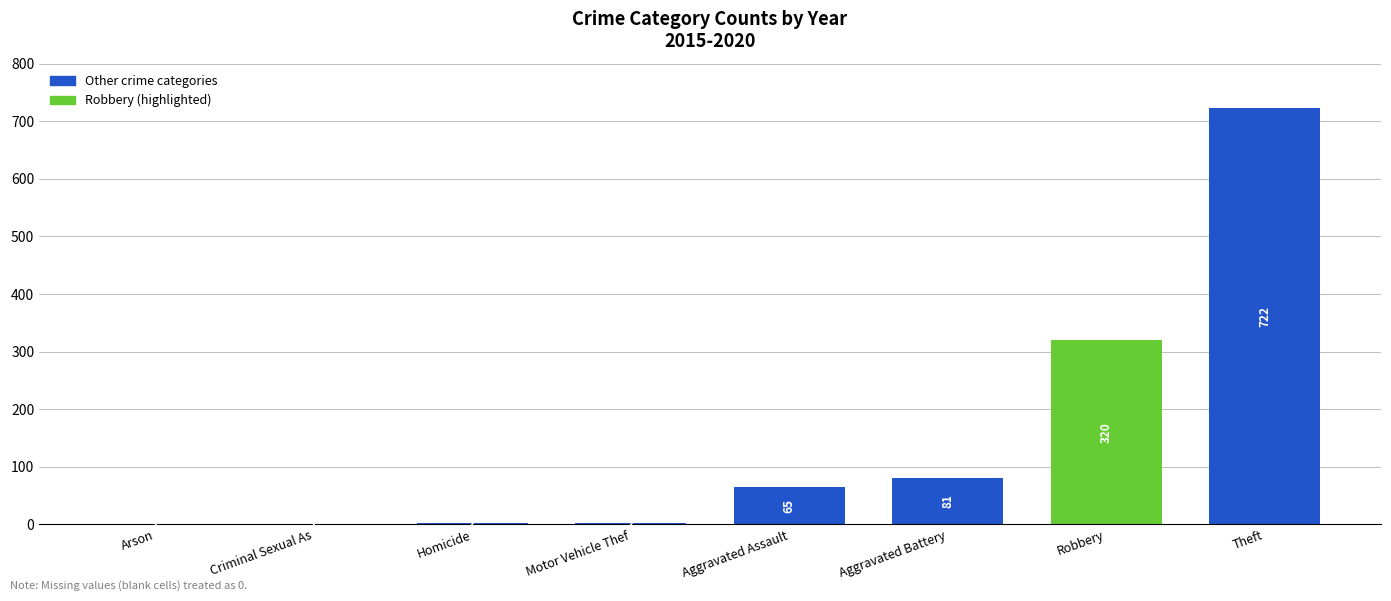

What is the greatest value displayed?

722